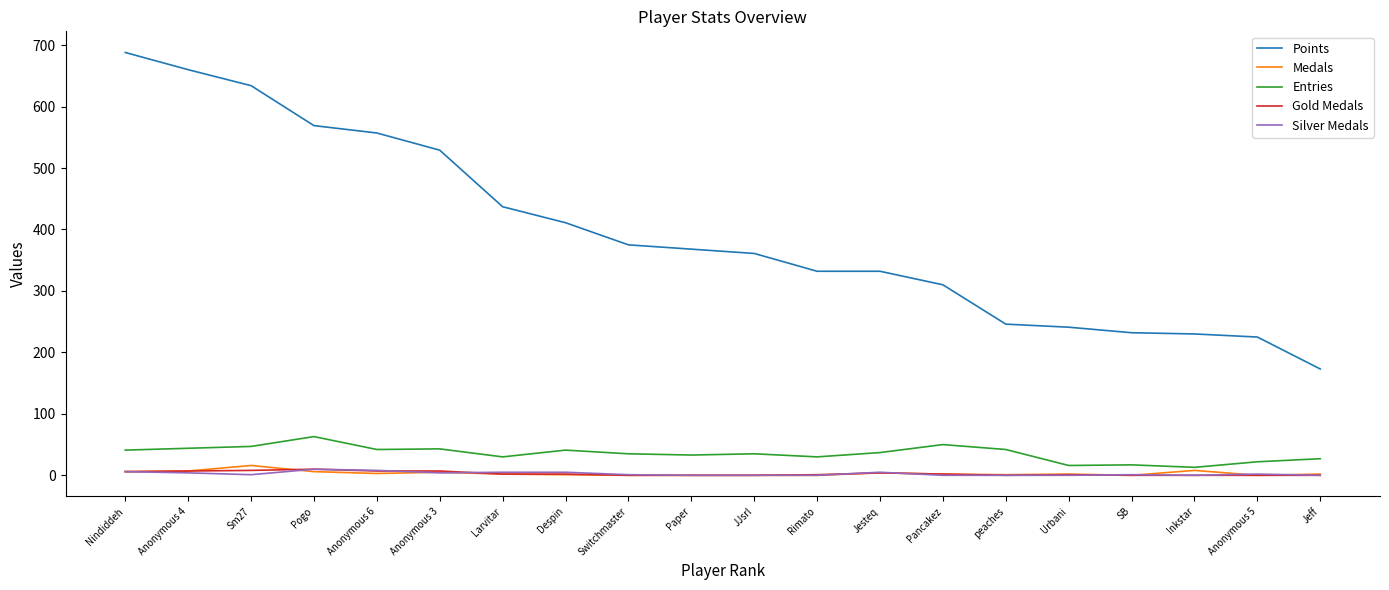

What is the difference between the maximum and minimum values in the Silver Medals series?

10